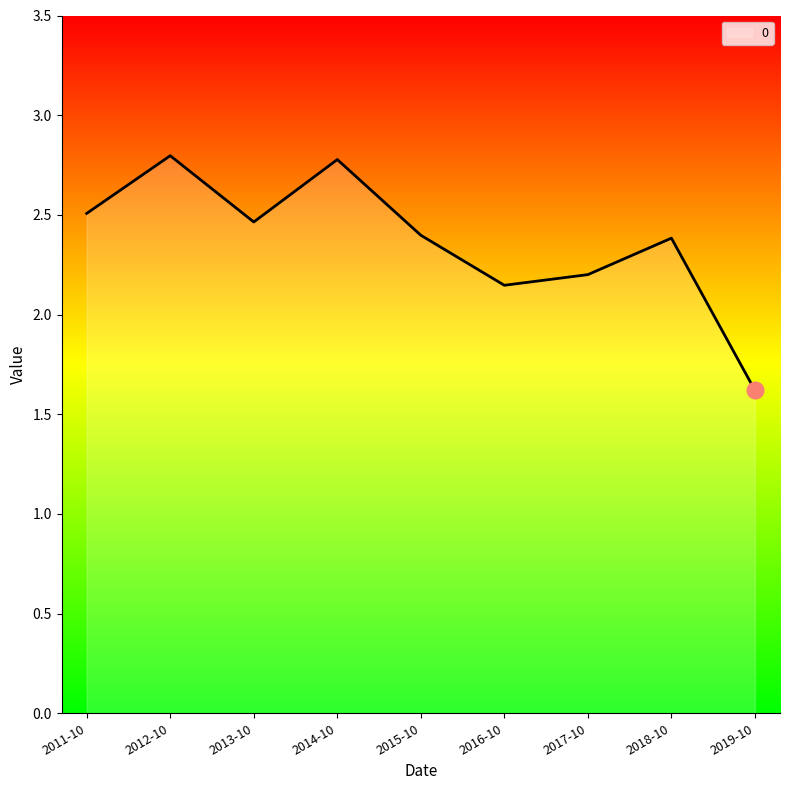

At which category does the chart reach its minimum across all series?

2019-10